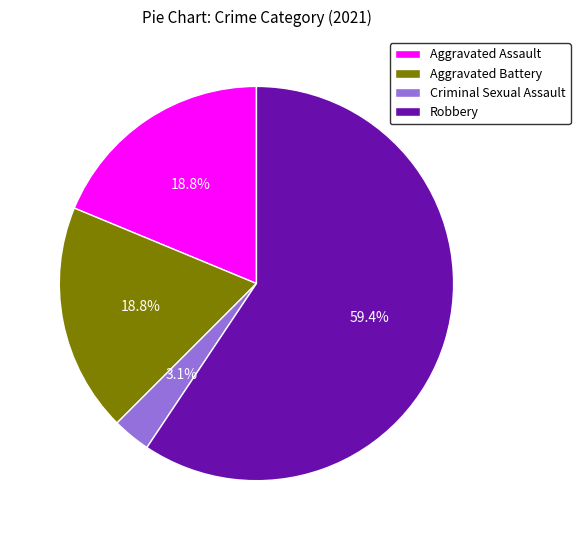

Is it true that Aggravated Assault is 32% of the pie?

False